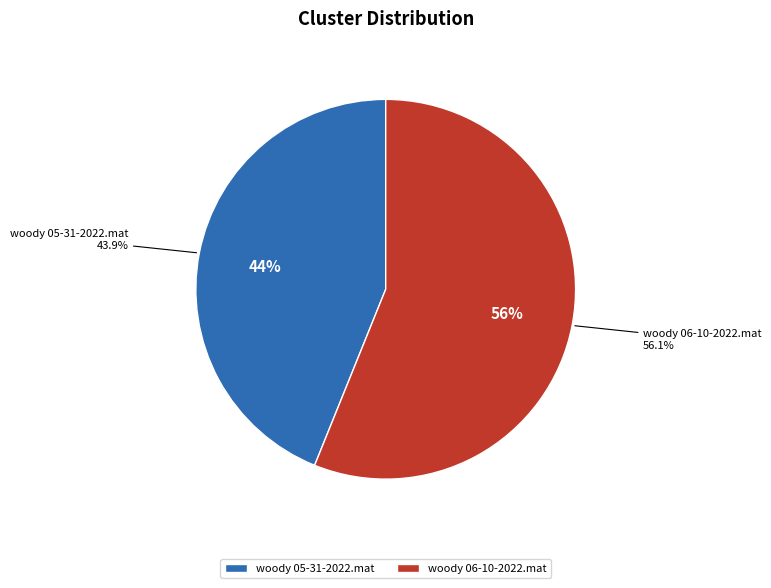

Combined, do woody 05-31-2022.mat and woody 06-10-2022.mat account for over 50%?

Yes